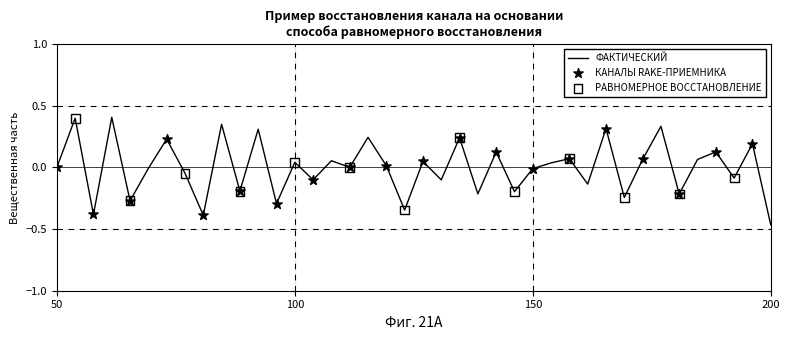

What is the difference between the maximum and minimum values?

0.9